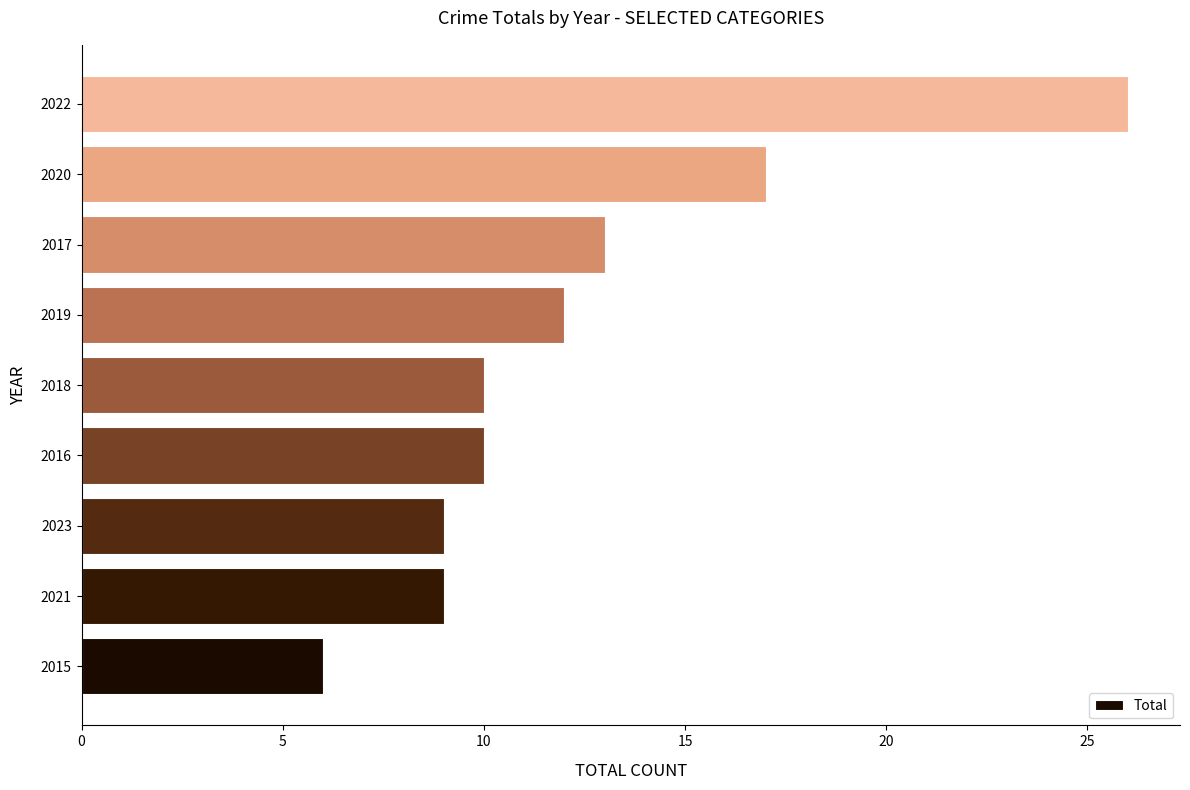

What is the average value?

12